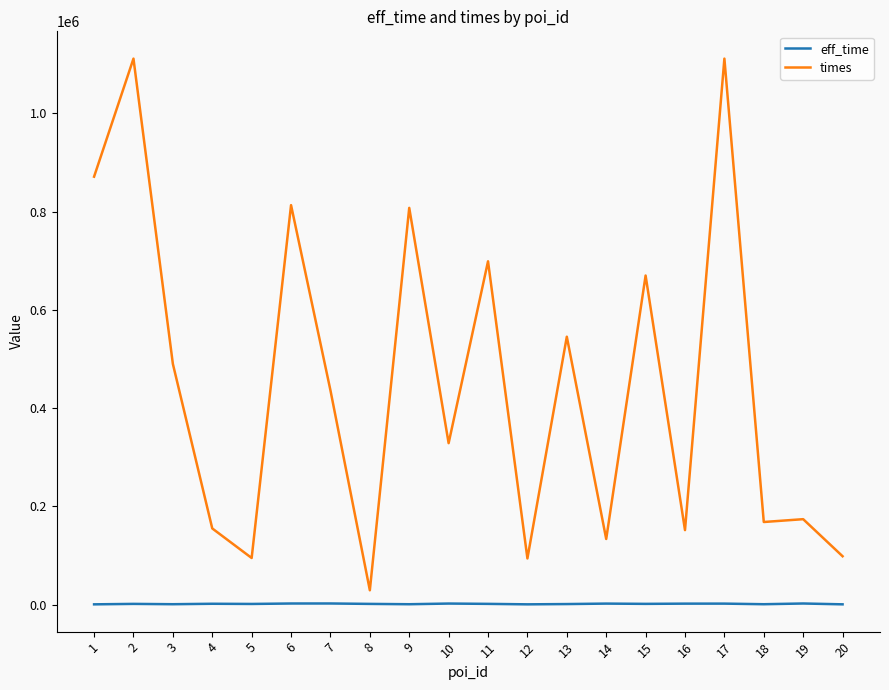

Between 3 and 6, which series saw the biggest shift?

times